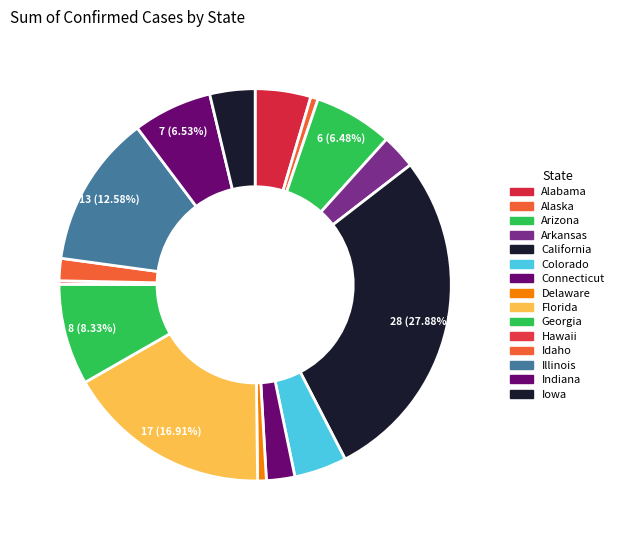

How many slices are in this pie chart?

15